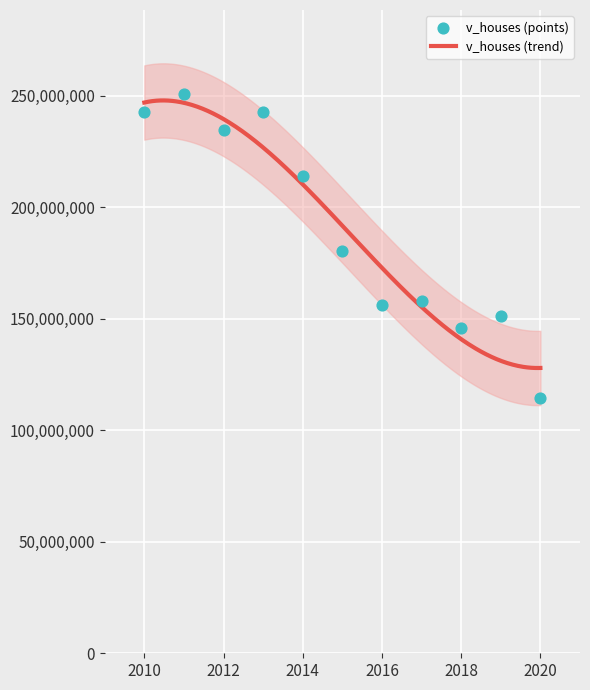

What is the ratio of the value at 2017 to the value at 2013?

0.7